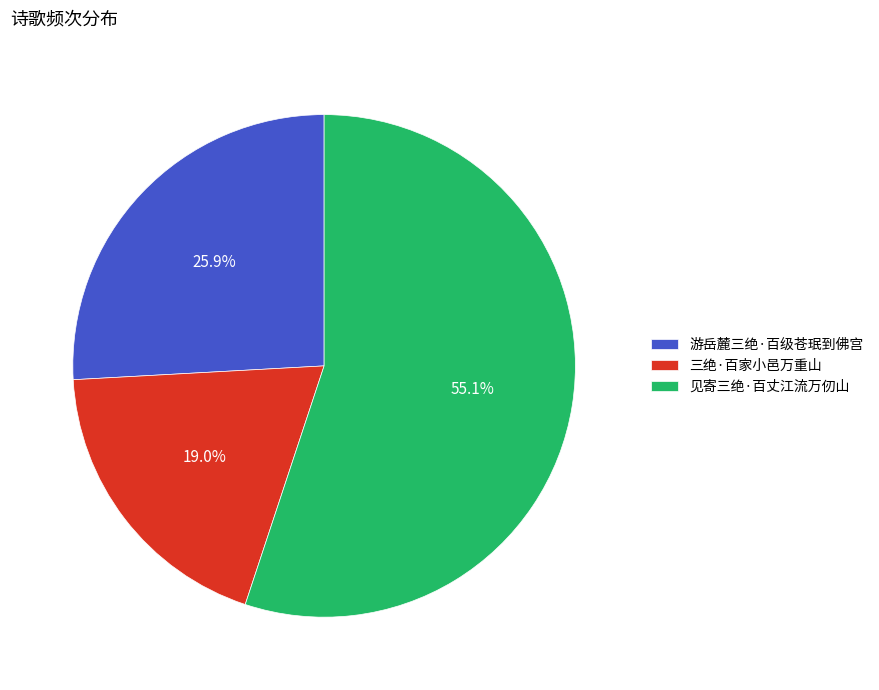

To the nearest percent, what is the difference between the 游岳麓三绝·百级苍珉到佛宫 and 三绝·百家小邑万重山 slice percentages?

7%